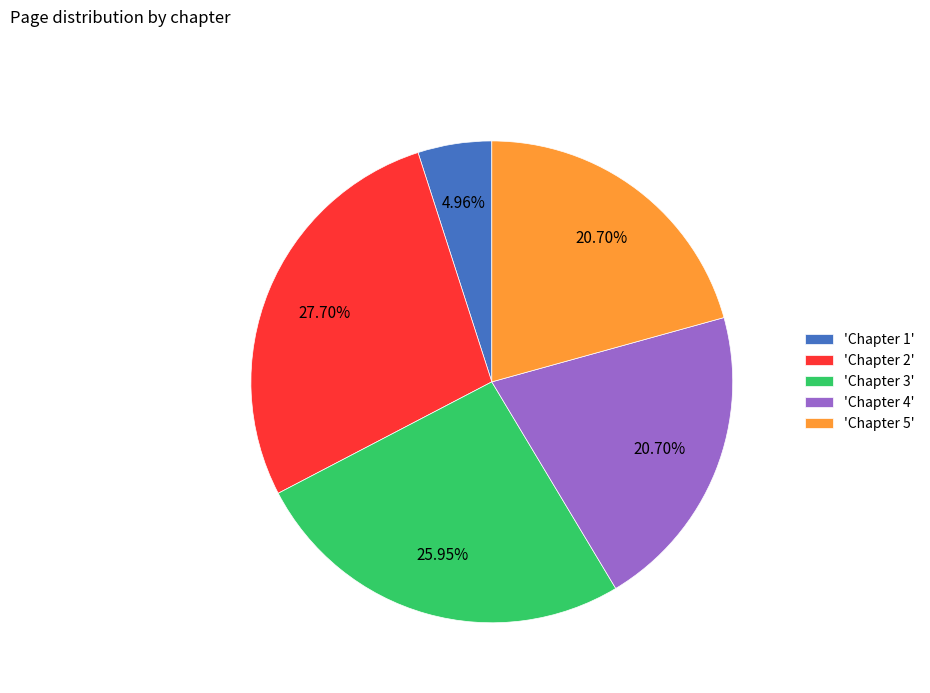

Do 'Chapter 4' and 'Chapter 3' together represent more than half of the pie?

No